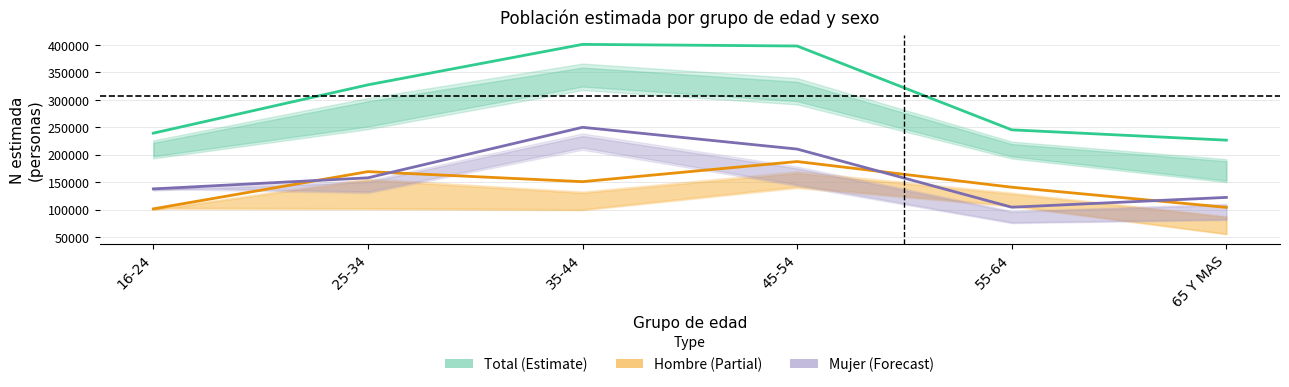

What are all the series names shown in the legend?

Total, Hombre, Mujer